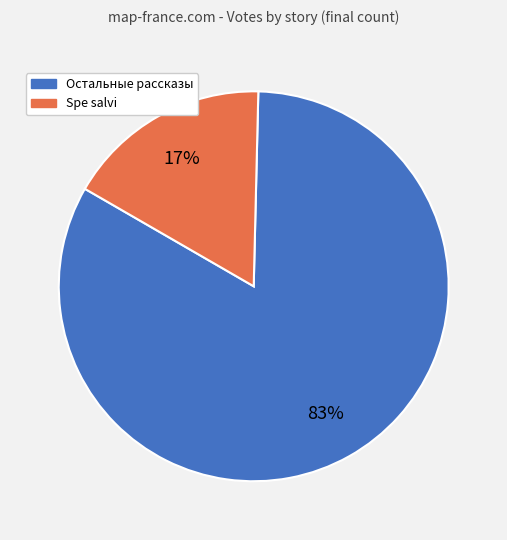

How many slices are in this pie chart?

2